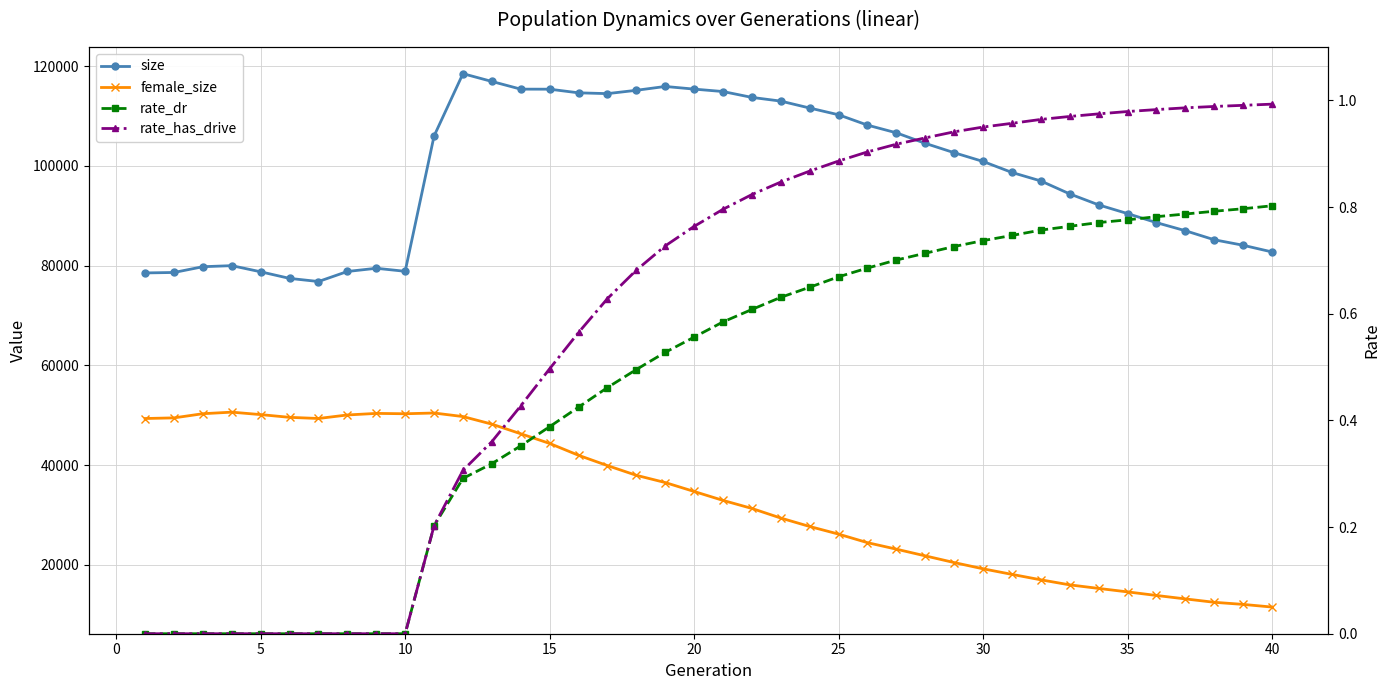

Is it true that female_size equals 12820.4 at 26?

False